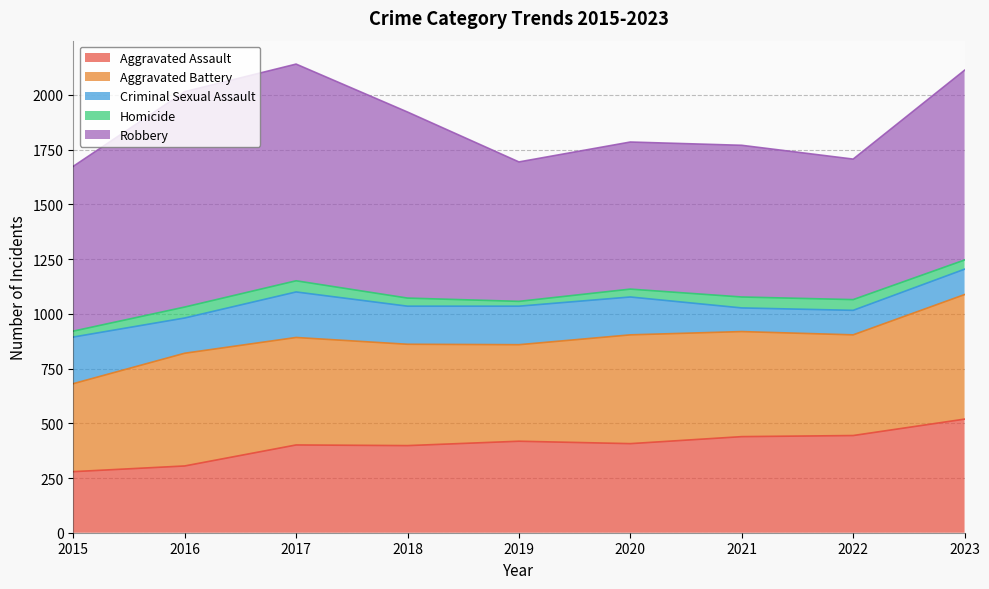

True or false: Homicide and Robbery cross at least once.

False